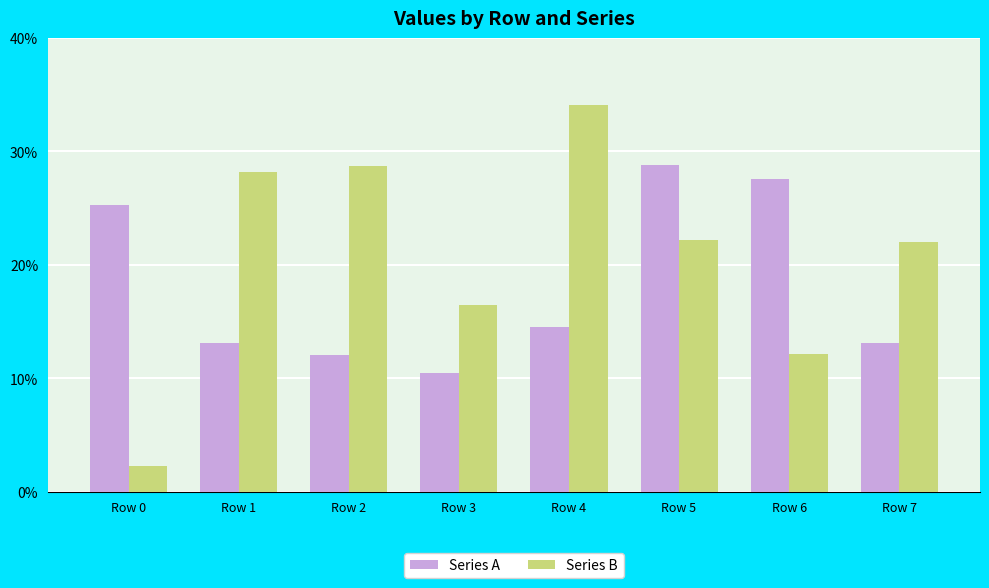

Read the Series A value at Row 2, to the nearest 100.

329900